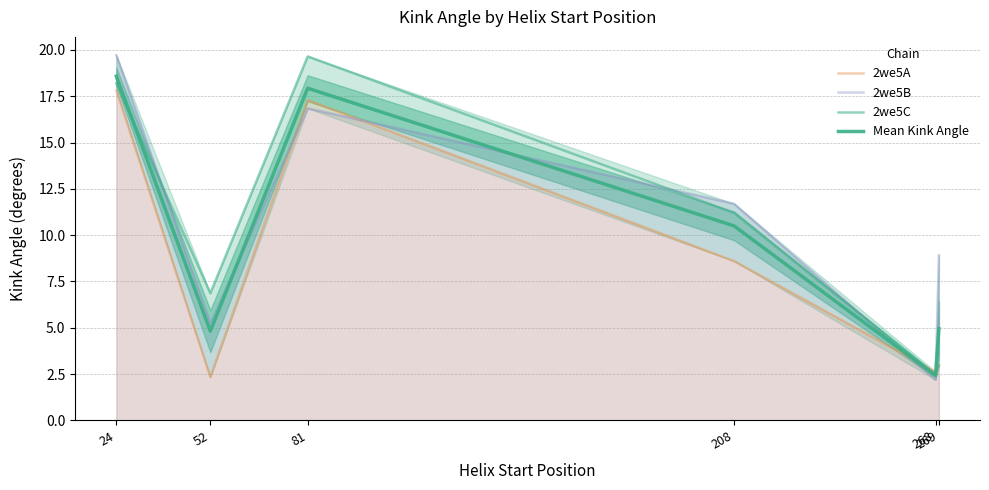

Does the chart have visible grid lines?

Yes